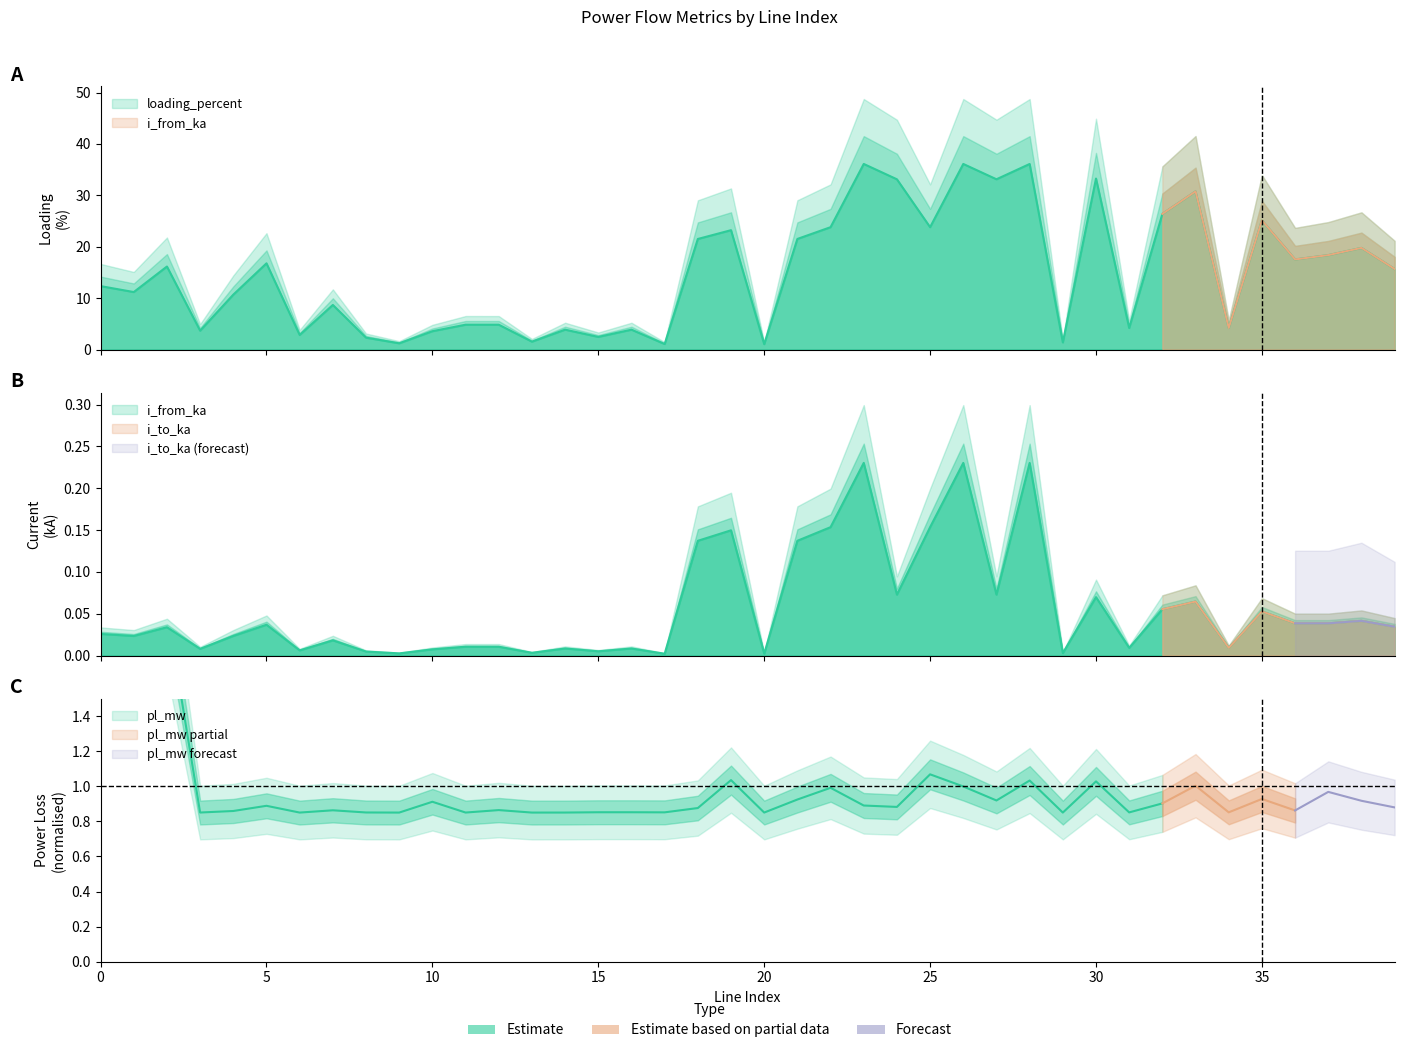

True or false: i_from_ka and loading_percent cross at least once.

False